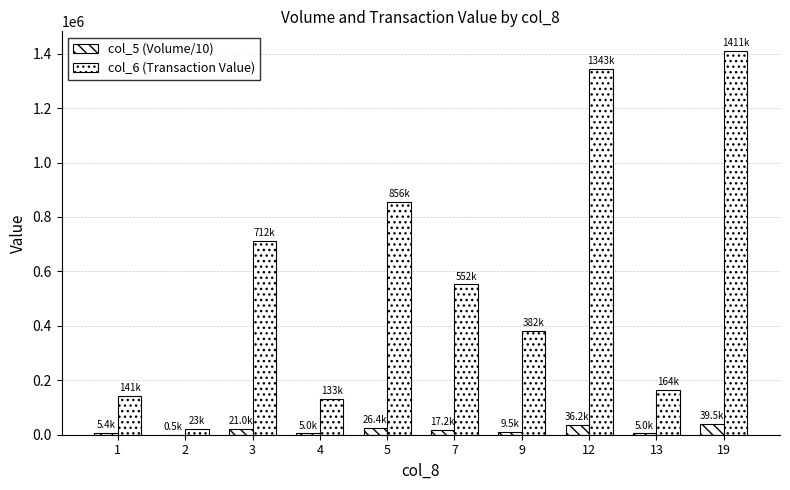

Count the number of data series in this chart.

2